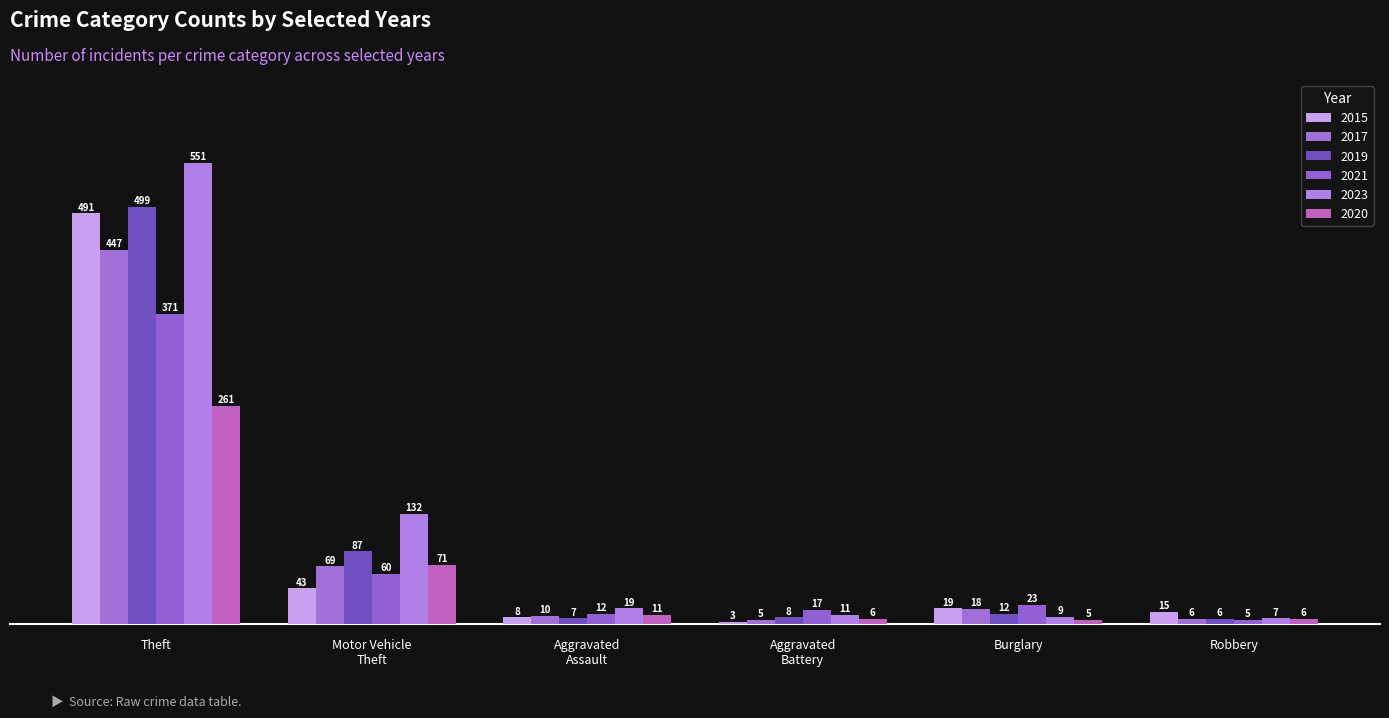

How many values in the 2021 series are below 23?

3